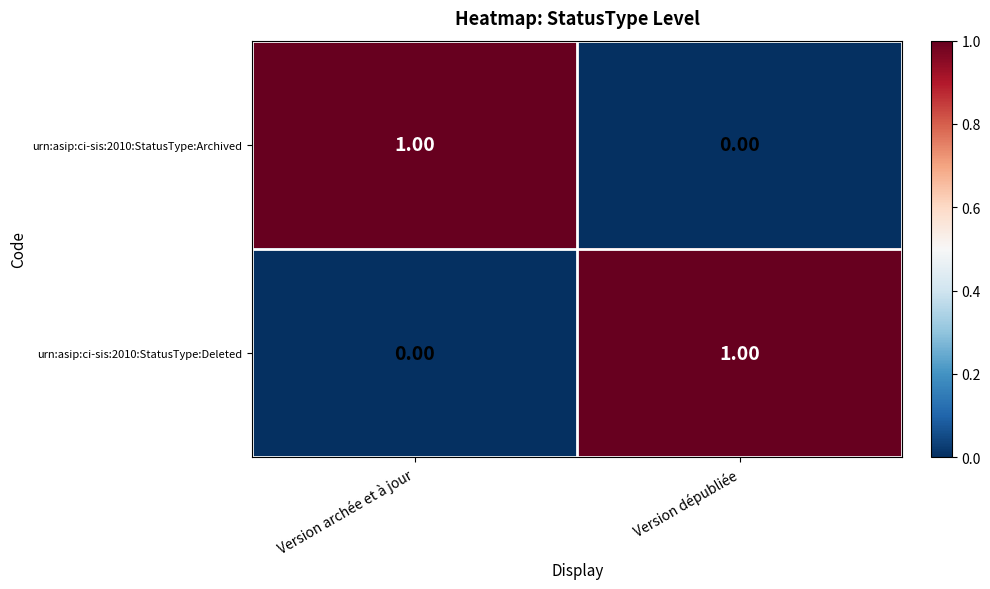

At which label does urn:asip:ci-sis:2010:StatusType:Archived reach its peak?

Version archée et à jour